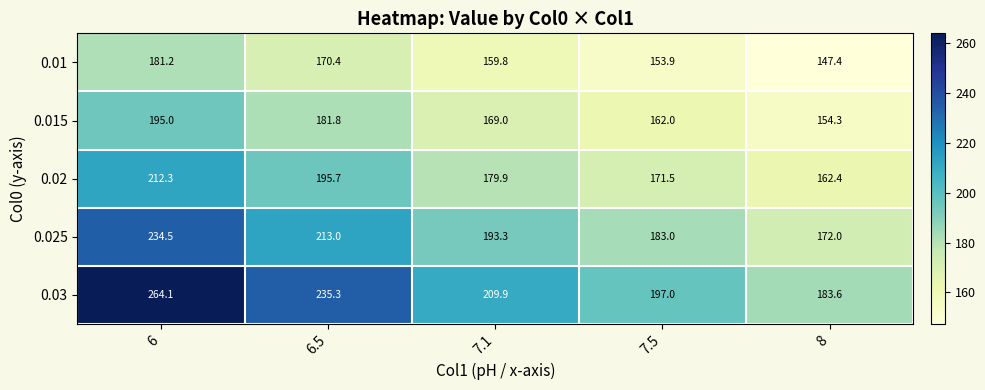

Count the number of categories in the chart.

5